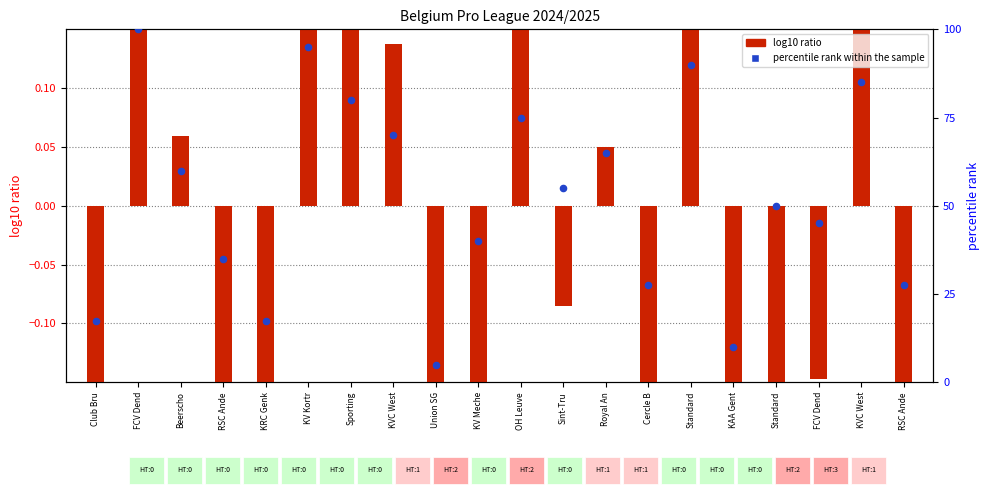

Approximately how many times larger is the value at KV Kortr compared to FCV Dend?

0.9